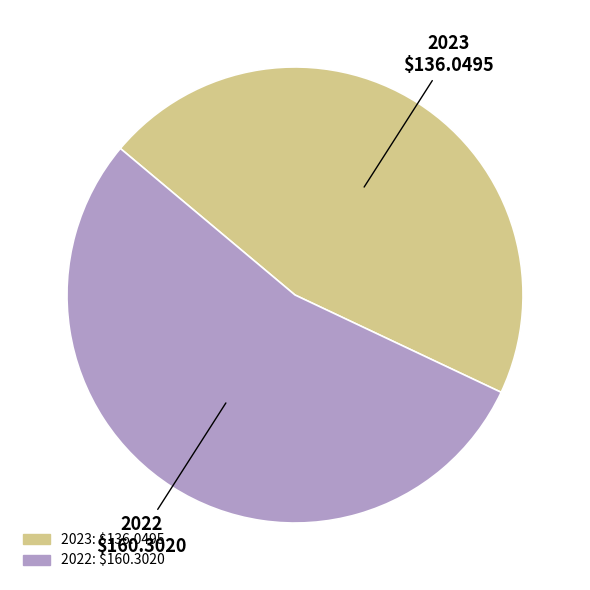

How many slices are in this pie chart?

2